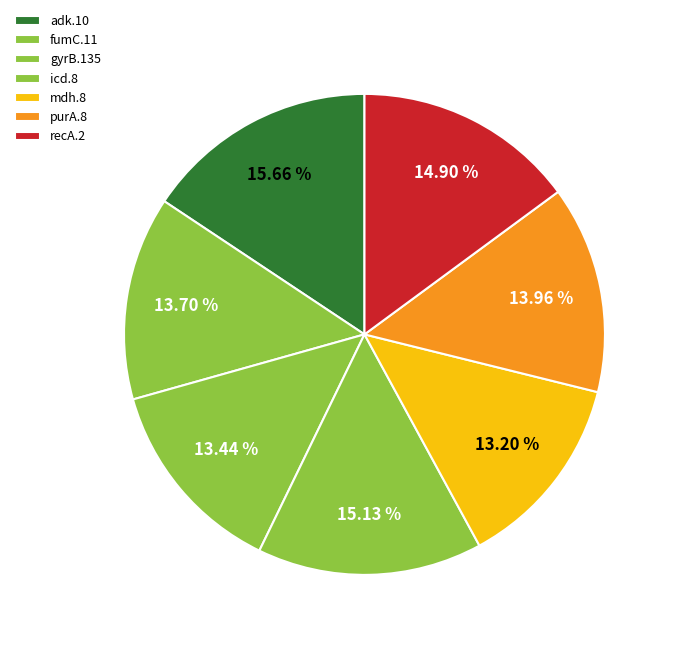

What is the largest slice in the pie chart?

adk.10